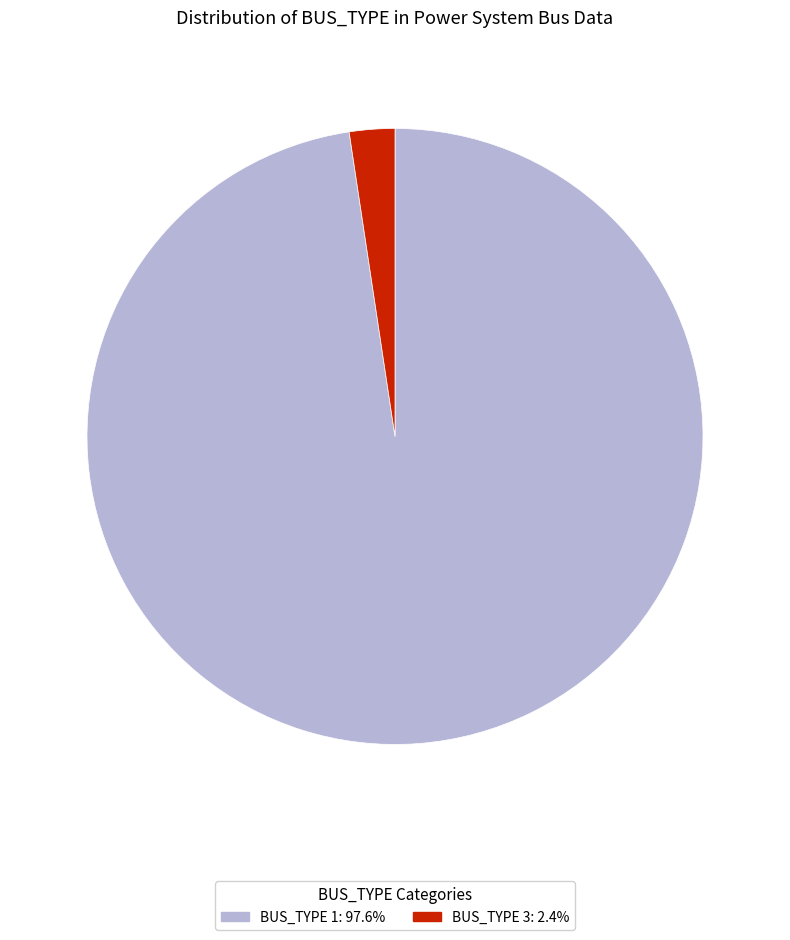

Combined, do BUS_TYPE 1: 97.6% and BUS_TYPE 3: 2.4% account for over 50%?

Yes